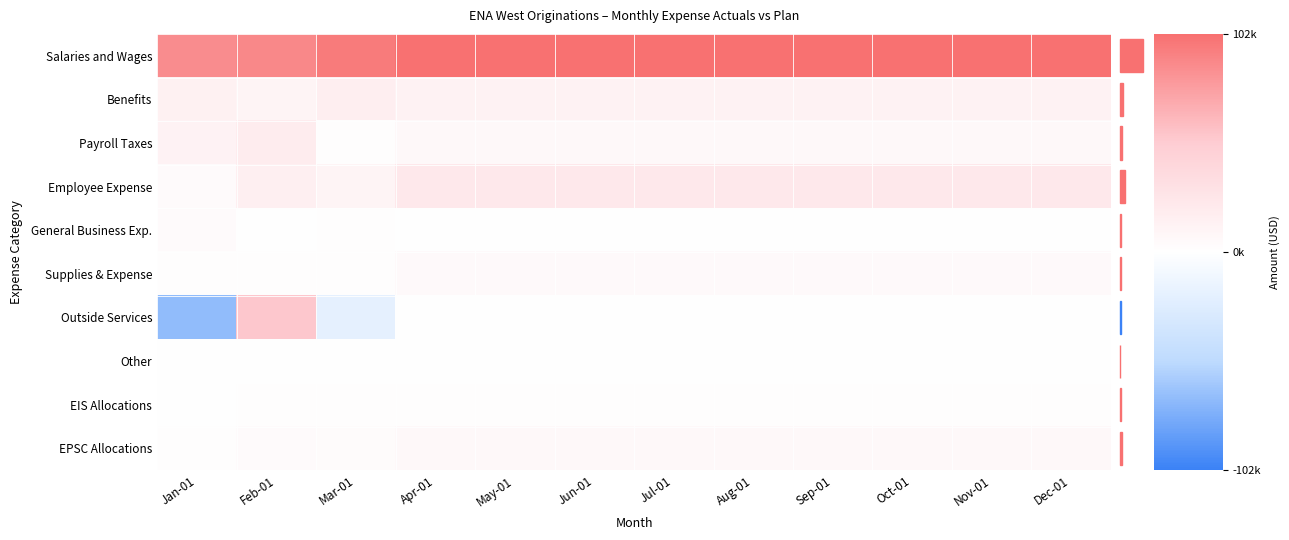

Count the number of data series in this chart.

10